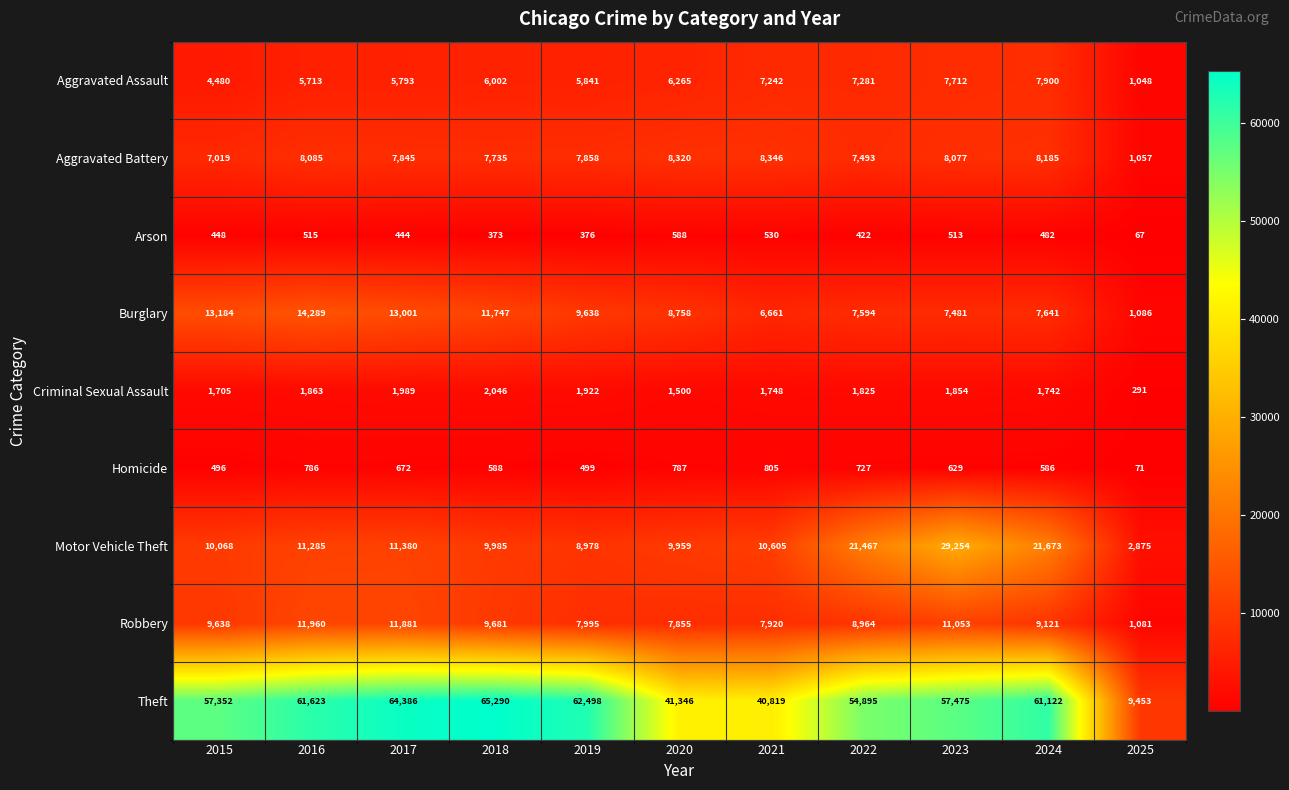

What is the sum of the Homicide values at 2021 and 2015?

1301